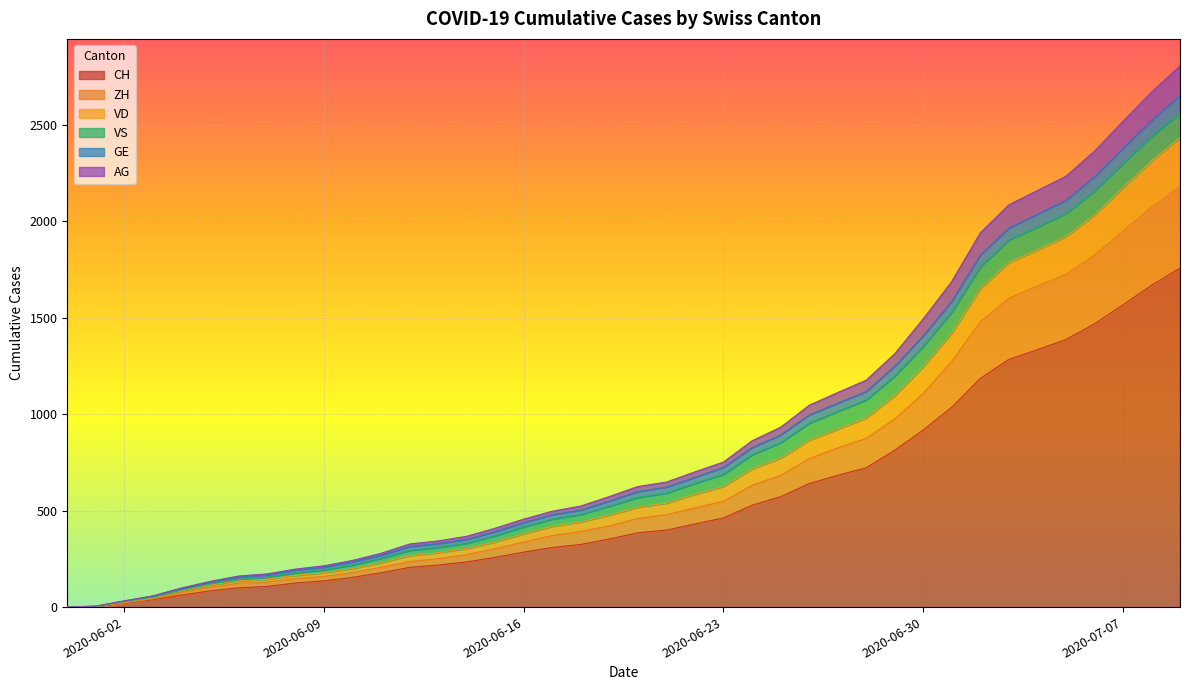

What is the difference between the VD values at 2020-06-21 and 2020-05-31?

60